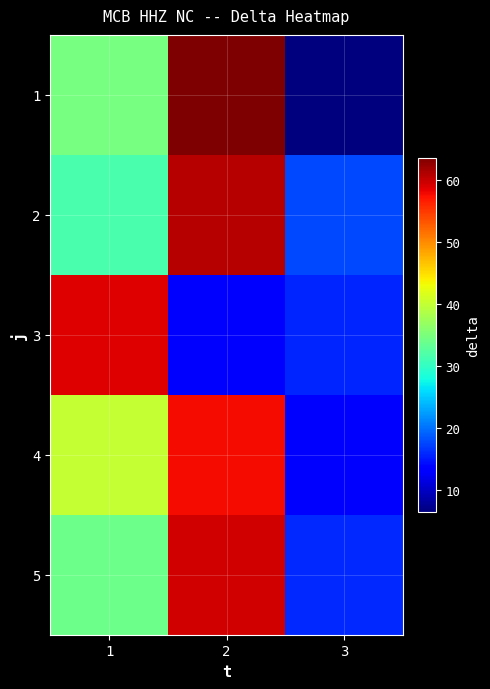

Between 2 and 3, which series saw the biggest shift?

1